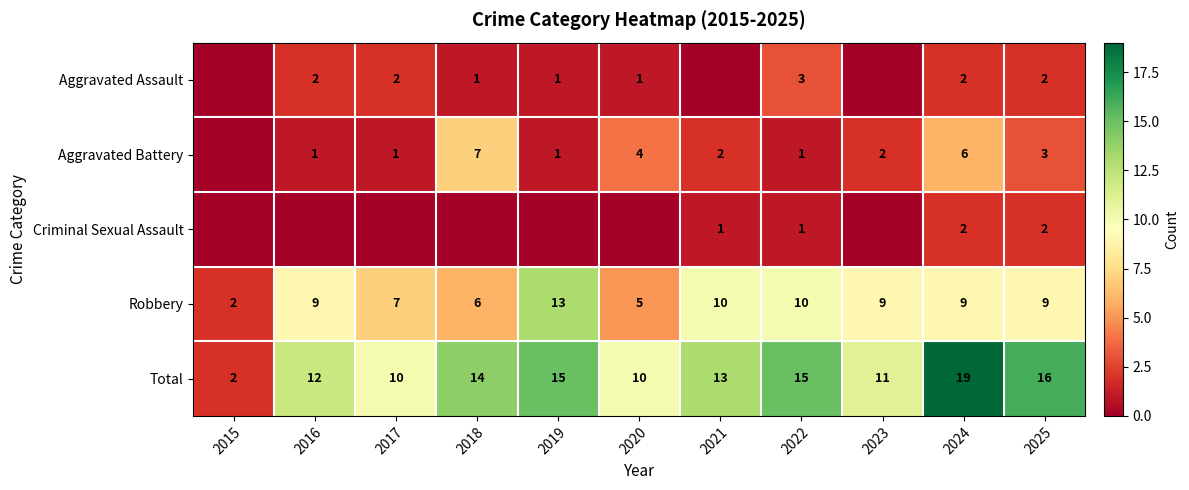

Count the number of data series in this chart.

5